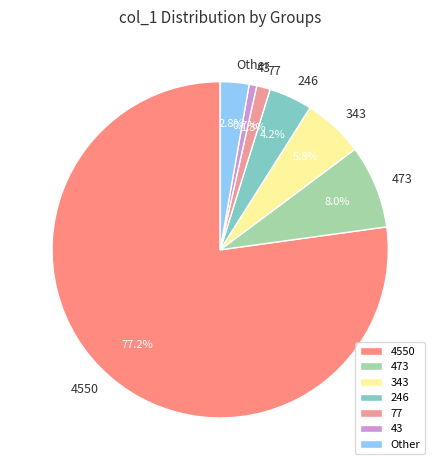

To the nearest percent, what is the difference between the largest and smallest slice percentages?

76%